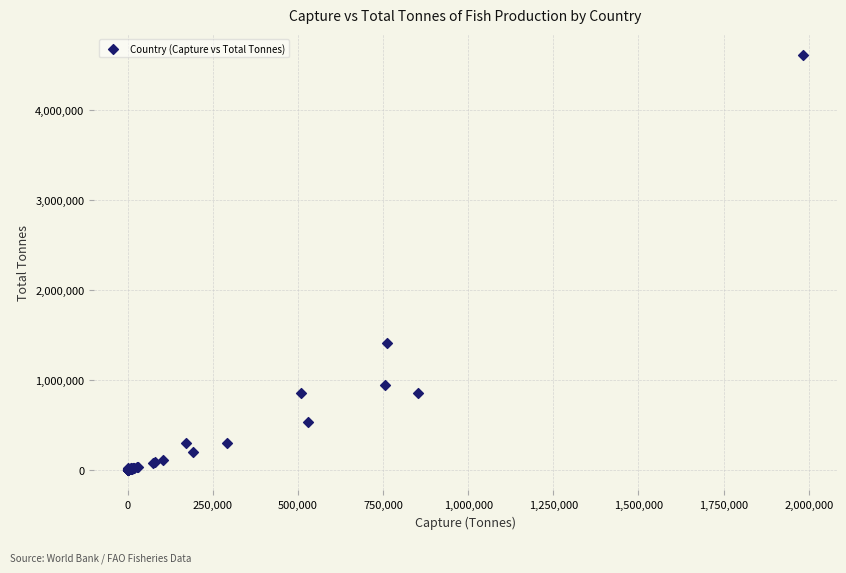

What Y value in the scatter plot is closest to 2310681?

1410978.8